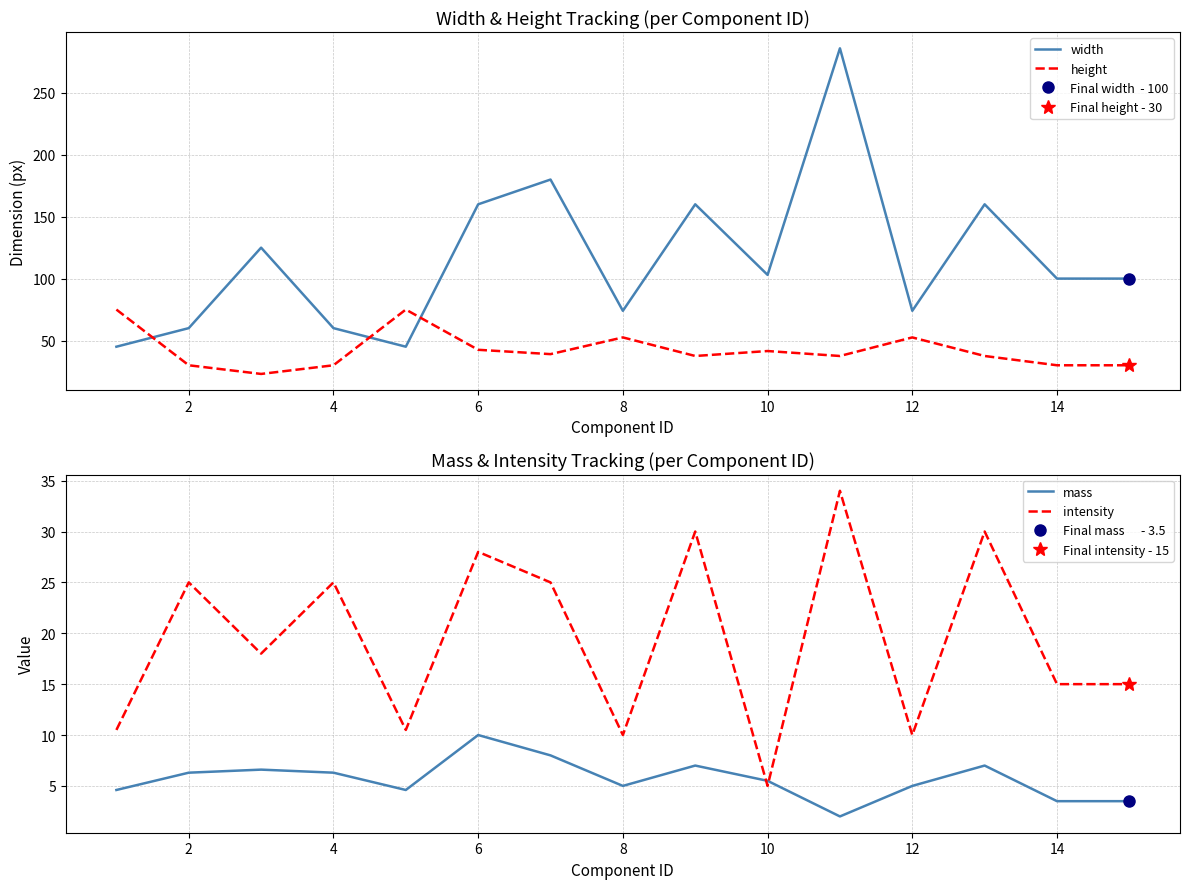

True or false: intensity has a value of 5.7 at 14.

False